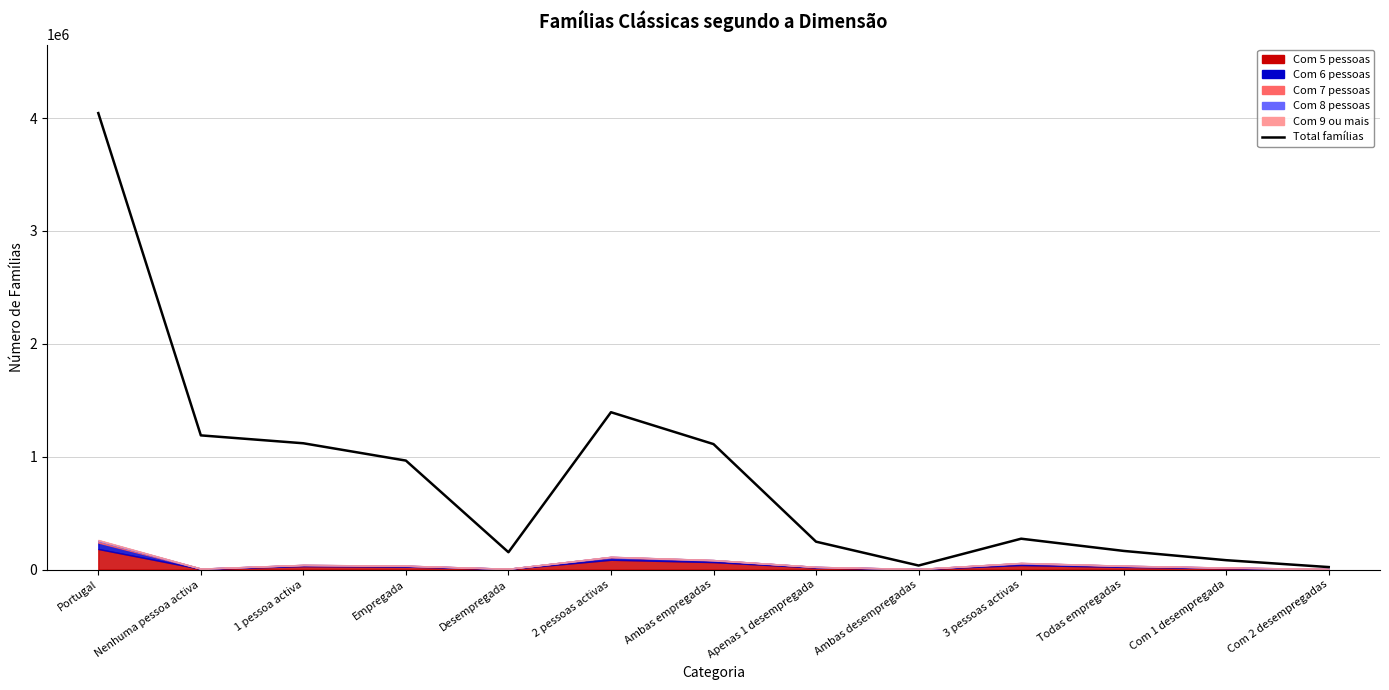

What is the sum of all values?

10800072